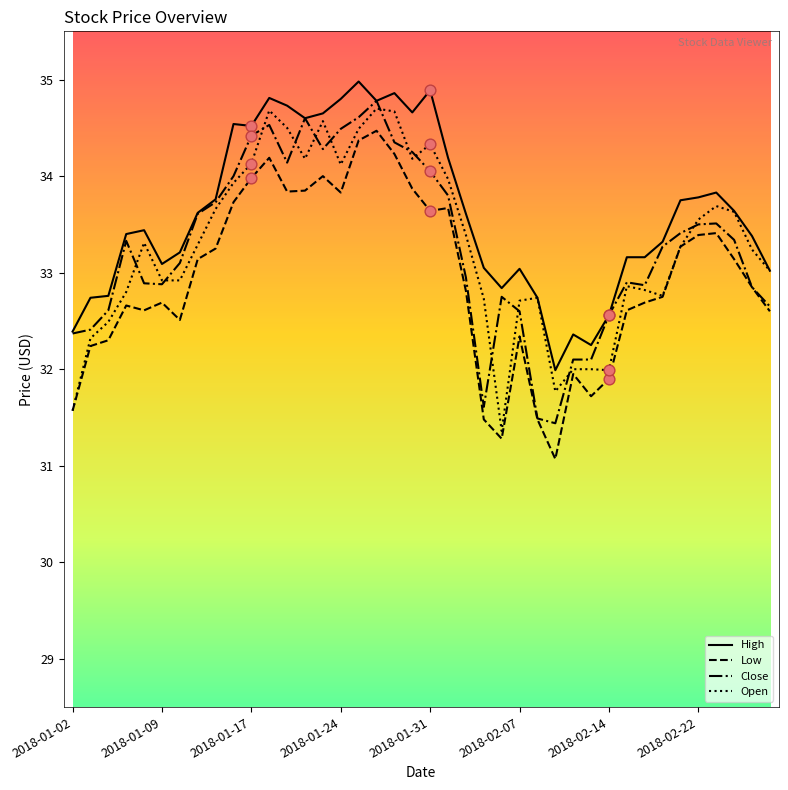

Which series has the largest total across all categories?

High